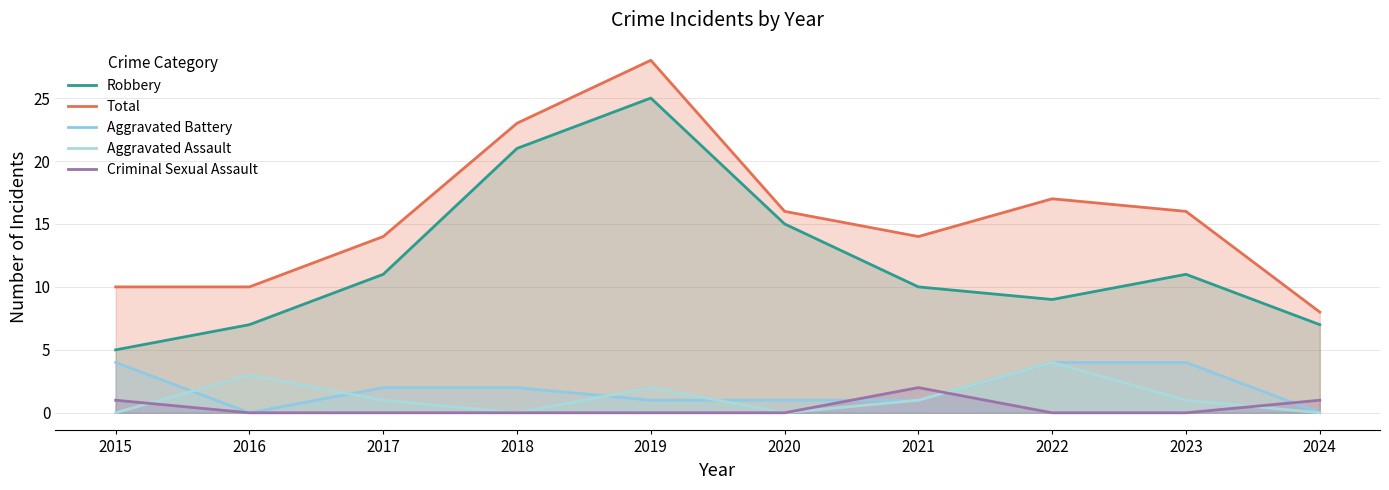

What is the maximum value for Total?

28